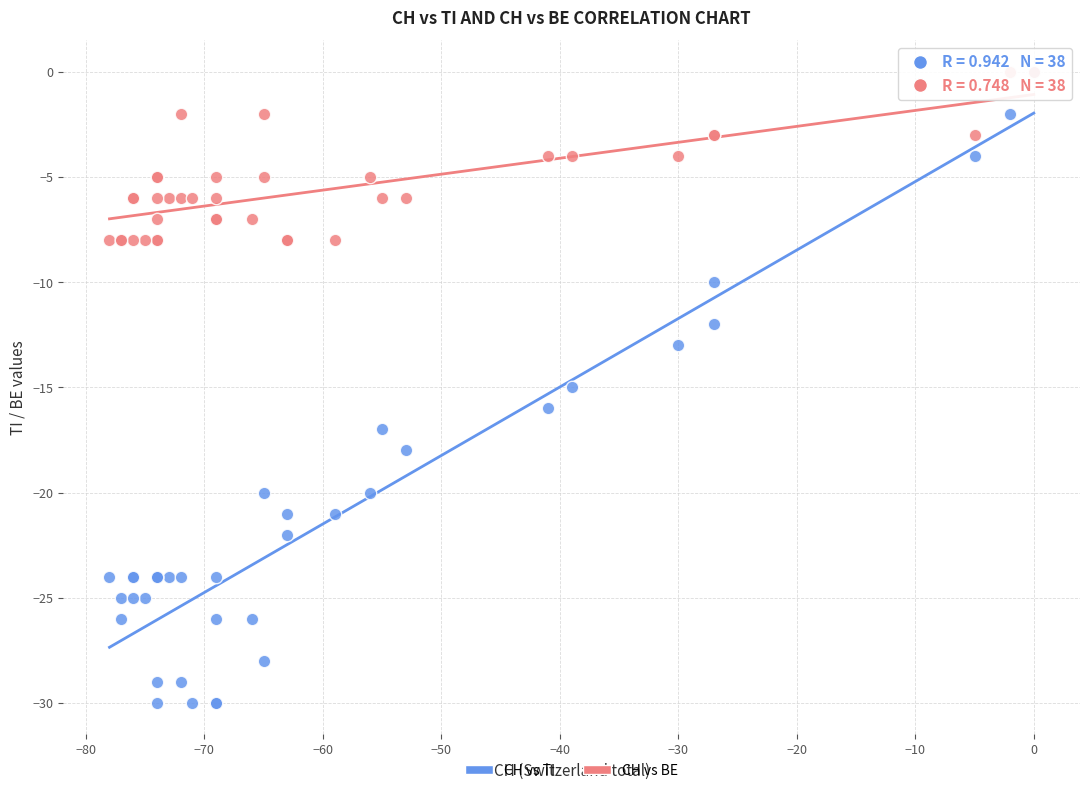

Which series reaches the minimum Y coordinate?

CH vs TI